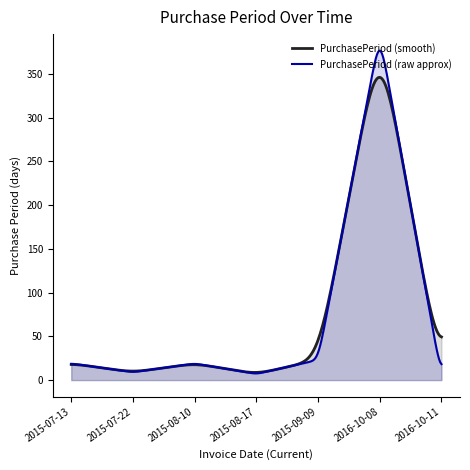

What is the smallest value displayed?

7.7